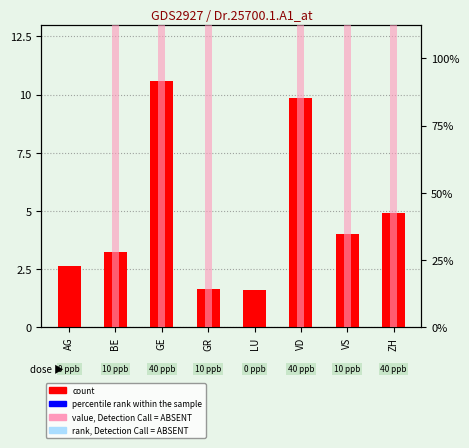

Are the bars grouped side by side (vs. stacked)?

Yes